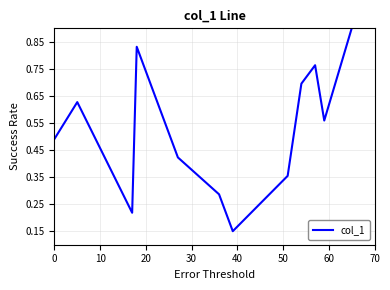

What is the greatest value displayed?

0.9